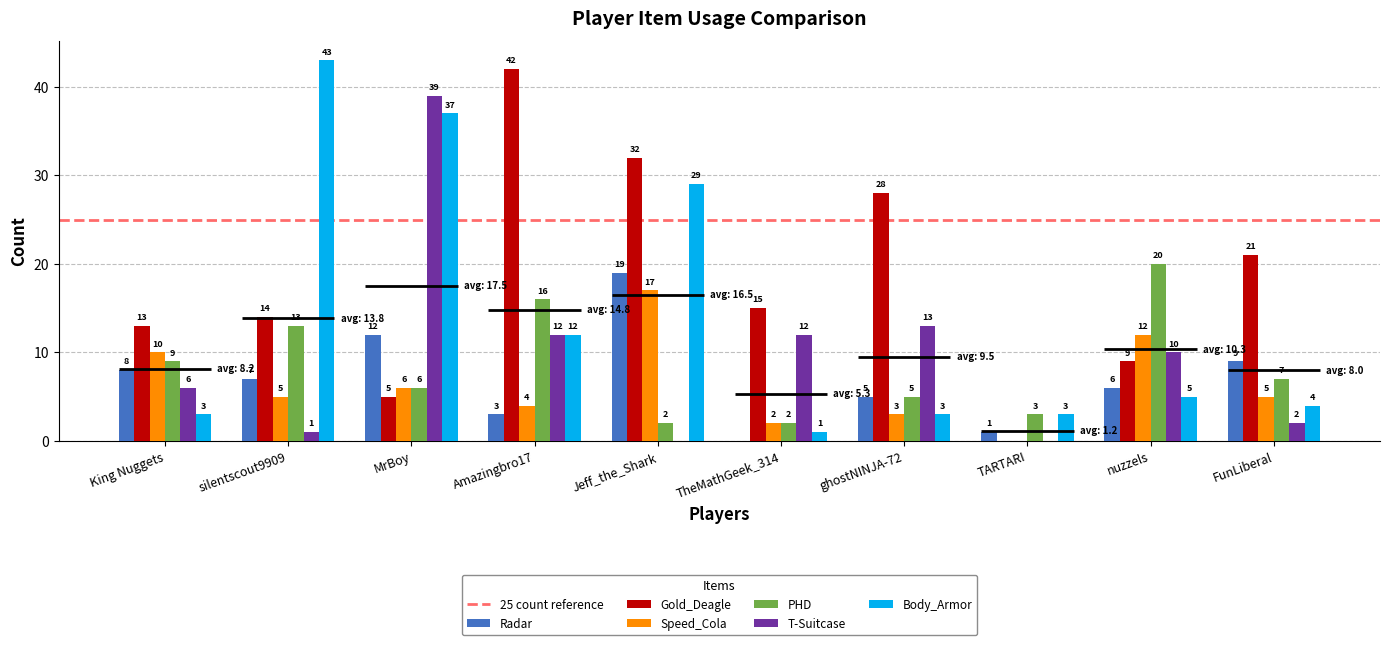

List the labels in order of Radar value, largest first.

Jeff_the_Shark, MrBoy, FunLiberal, King Nuggets, silentscout9909, nuzzels, ghostNINJA-72, Amazingbro17, TARTARI, TheMathGeek_314